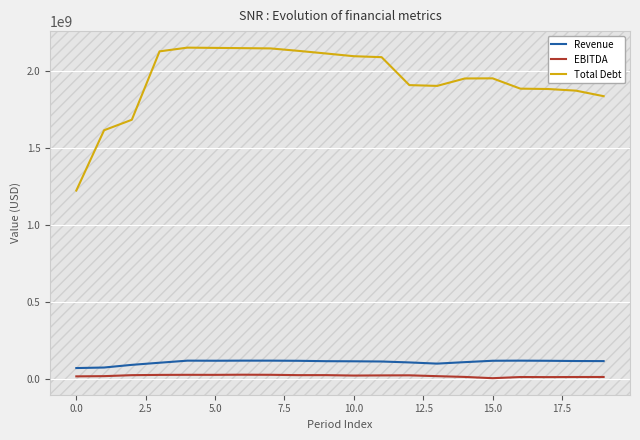

Which series has the widest spread of values?

Total Debt